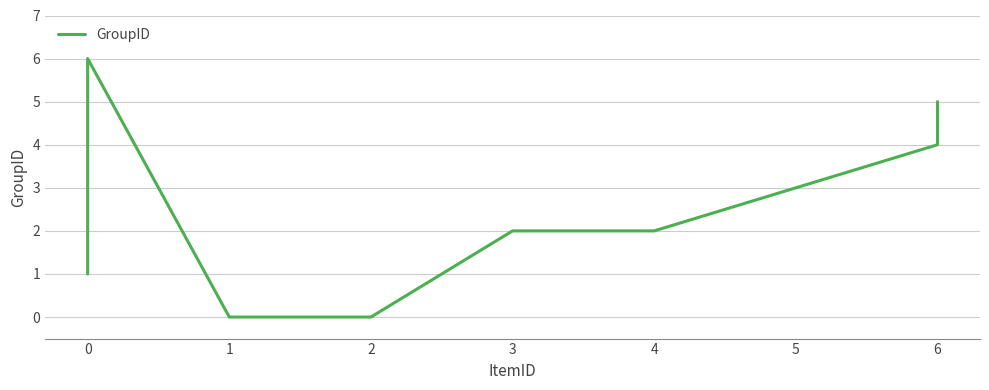

Is this an area chart (filled region under the line)?

No